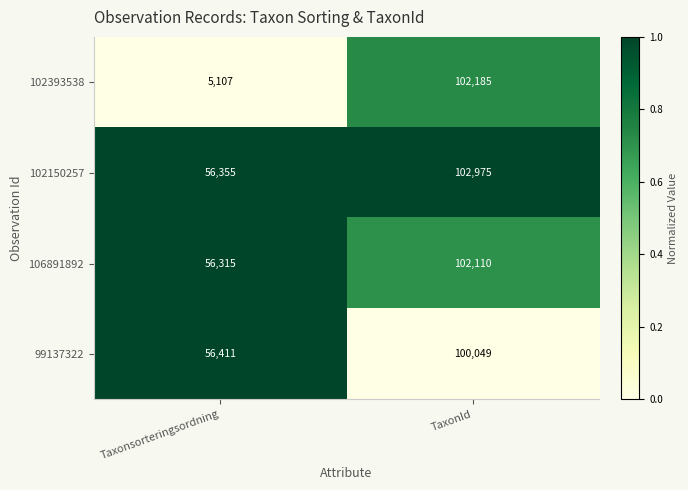

Rank the categories by 99137322 value from lowest to highest.

Taxonsorteringsordning, TaxonId